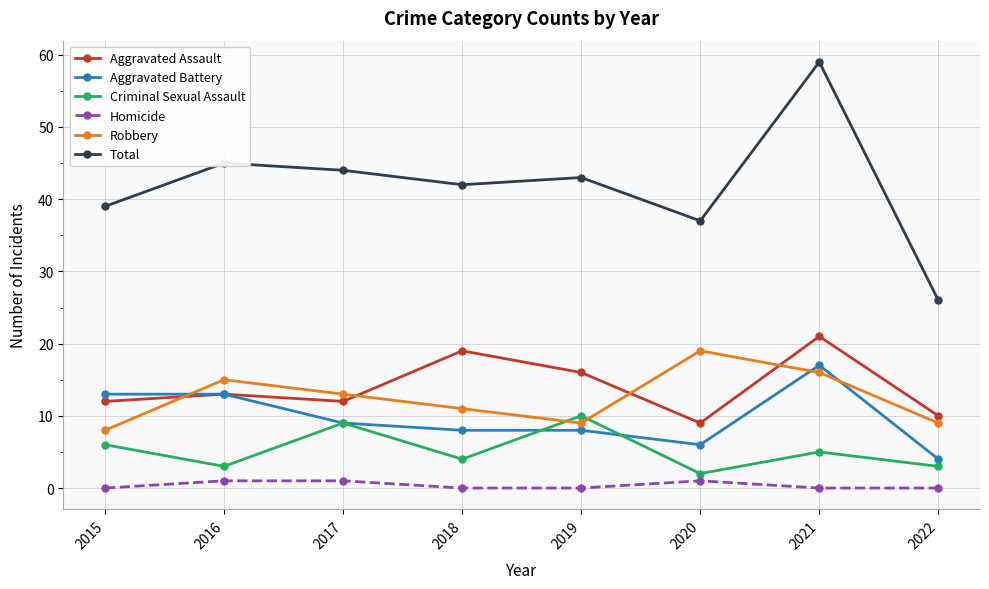

True or false: Aggravated Battery has a value of 4 at 2020.

False